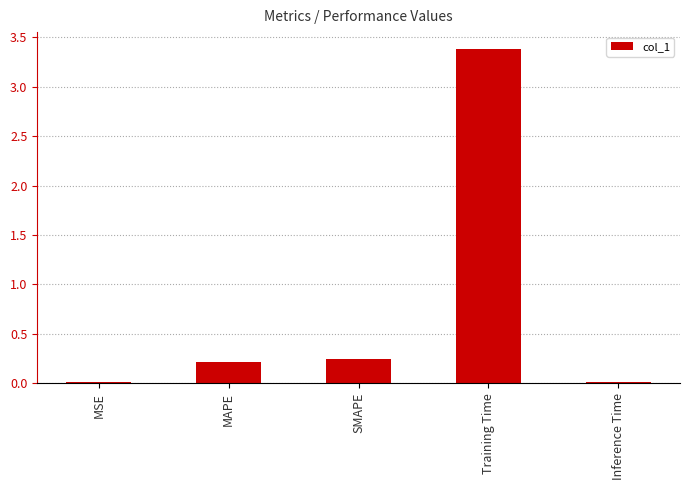

What is the sum of the values at MAPE and Training Time?

3.6